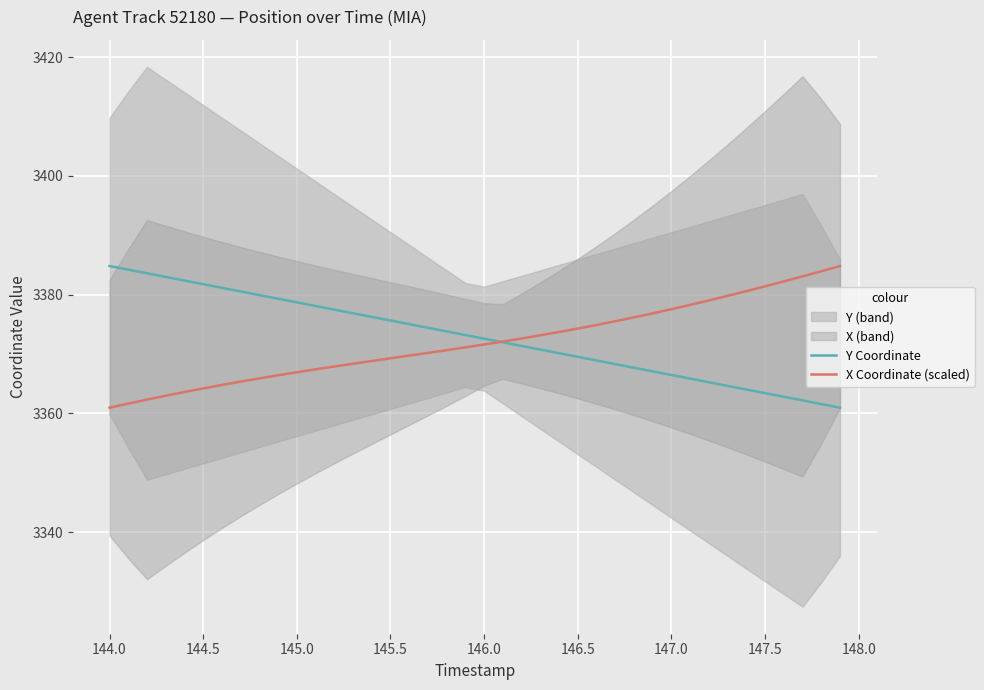

The Y Coordinate series shows 1033.7 at 146.5. True or false?

False